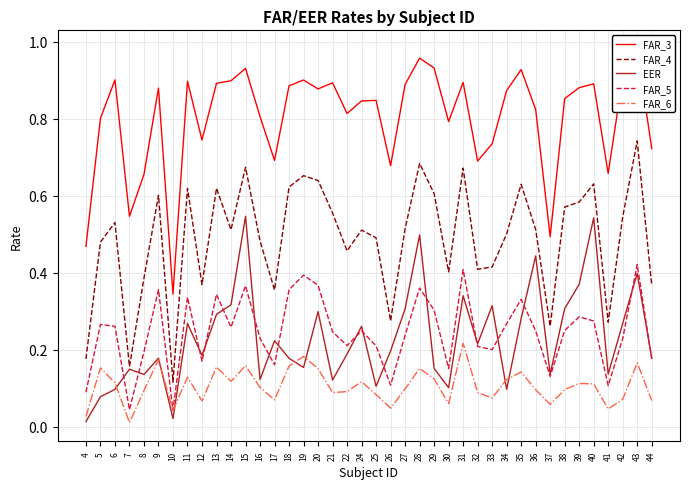

What is the sum of the FAR_4 values at 11 and 12?

1.0